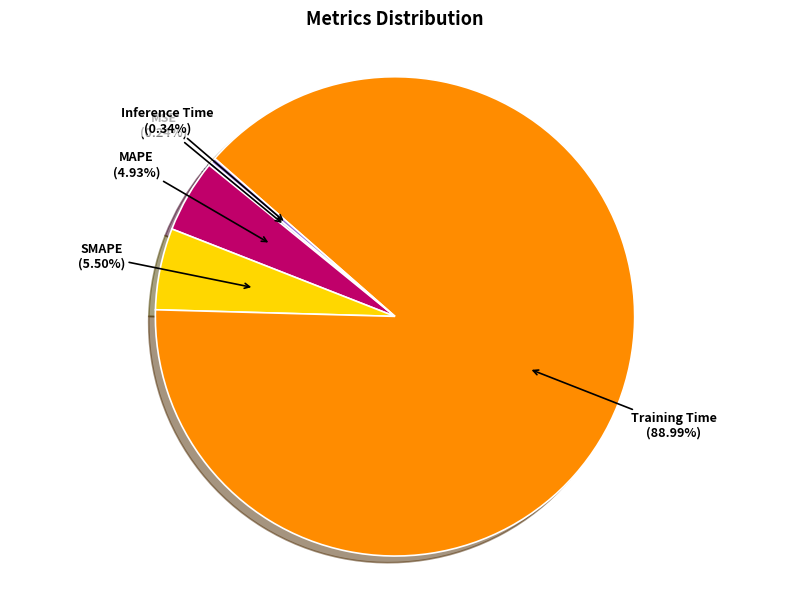

Between Training Time and SMAPE, which is larger?

Training Time